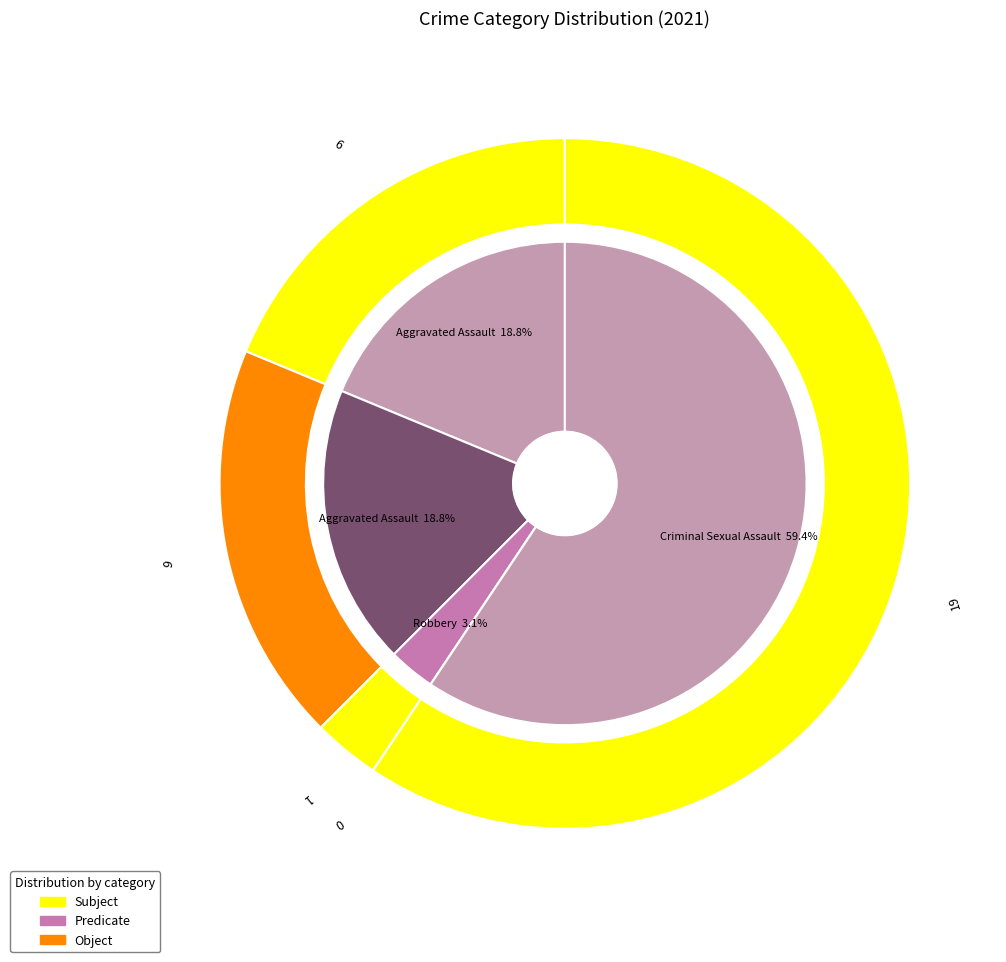

Is the sum of 1 and 2 greater than half?

No